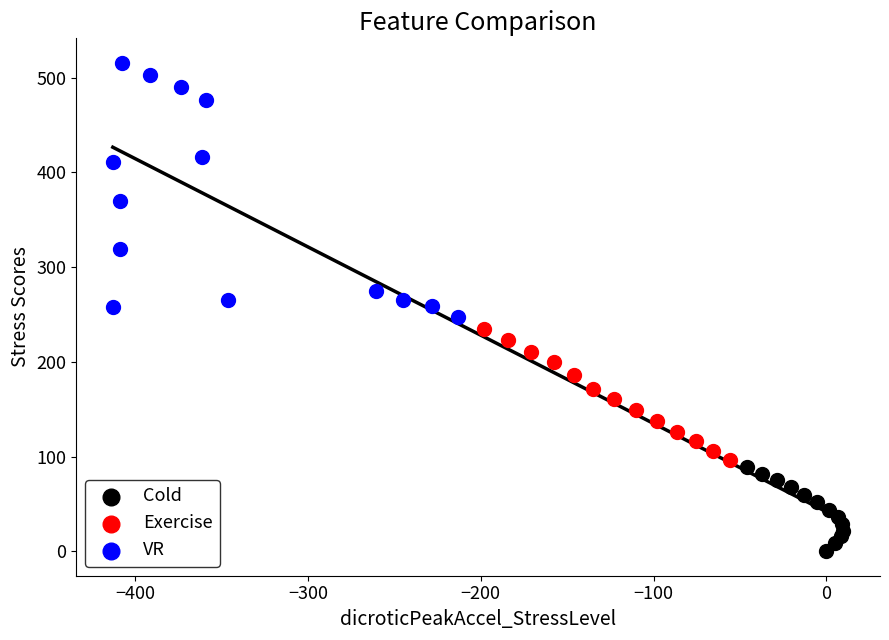

Which series contains the lowest Y value?

Cold